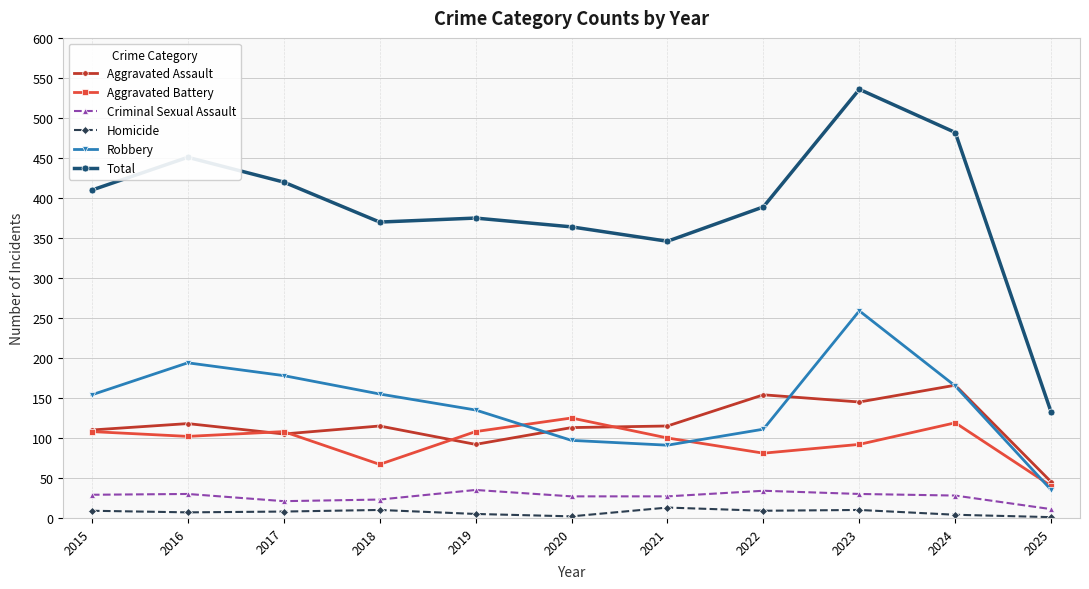

Read the Total value at 2016, to the nearest 5.

450